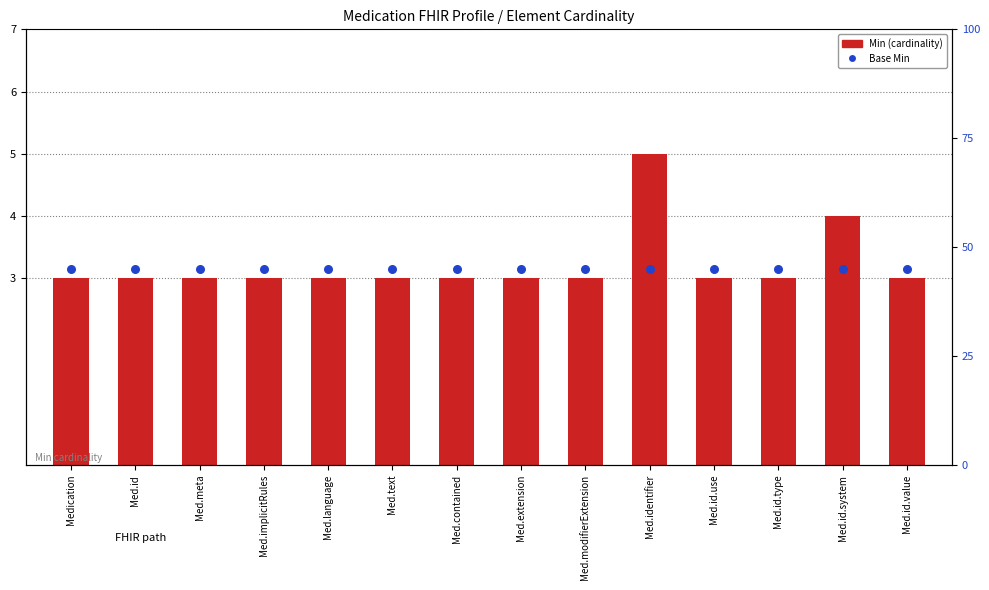

What is the total value across all series at Med.identifier?

8.2